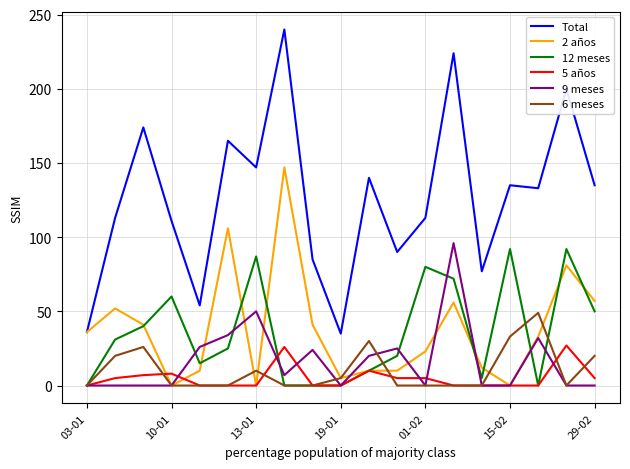

What is the greatest value displayed?

240